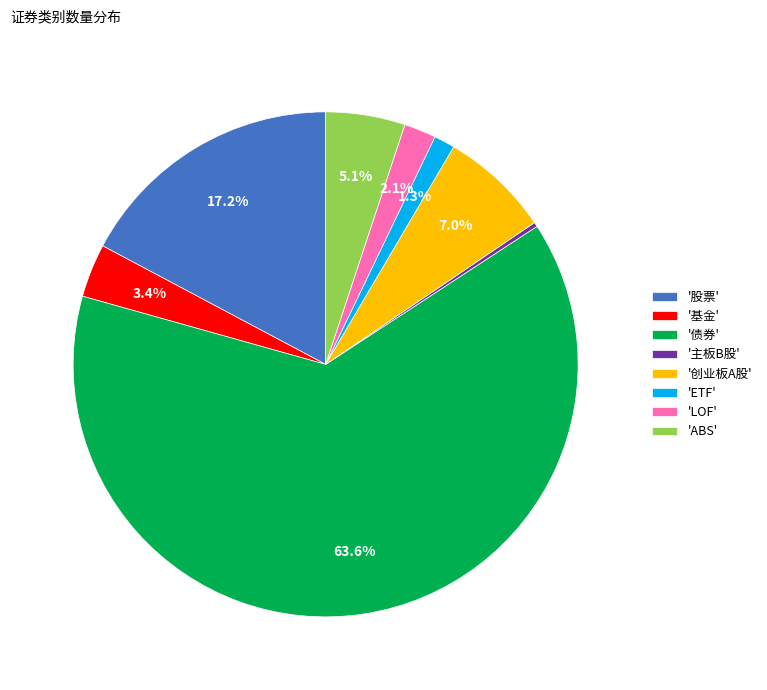

Rank the categories by value from highest to lowest.

'债券', '股票', '创业板A股', 'ABS', '基金', 'LOF', 'ETF', '主板B股'